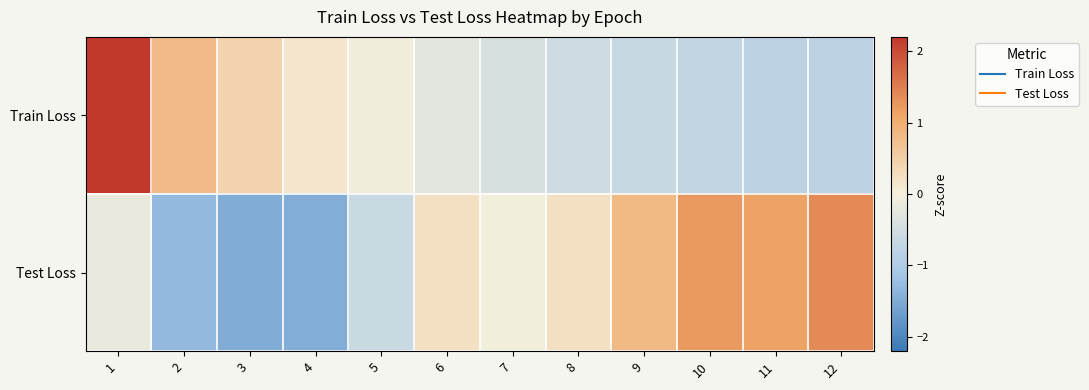

Which has a higher value, 11 or 2?

2